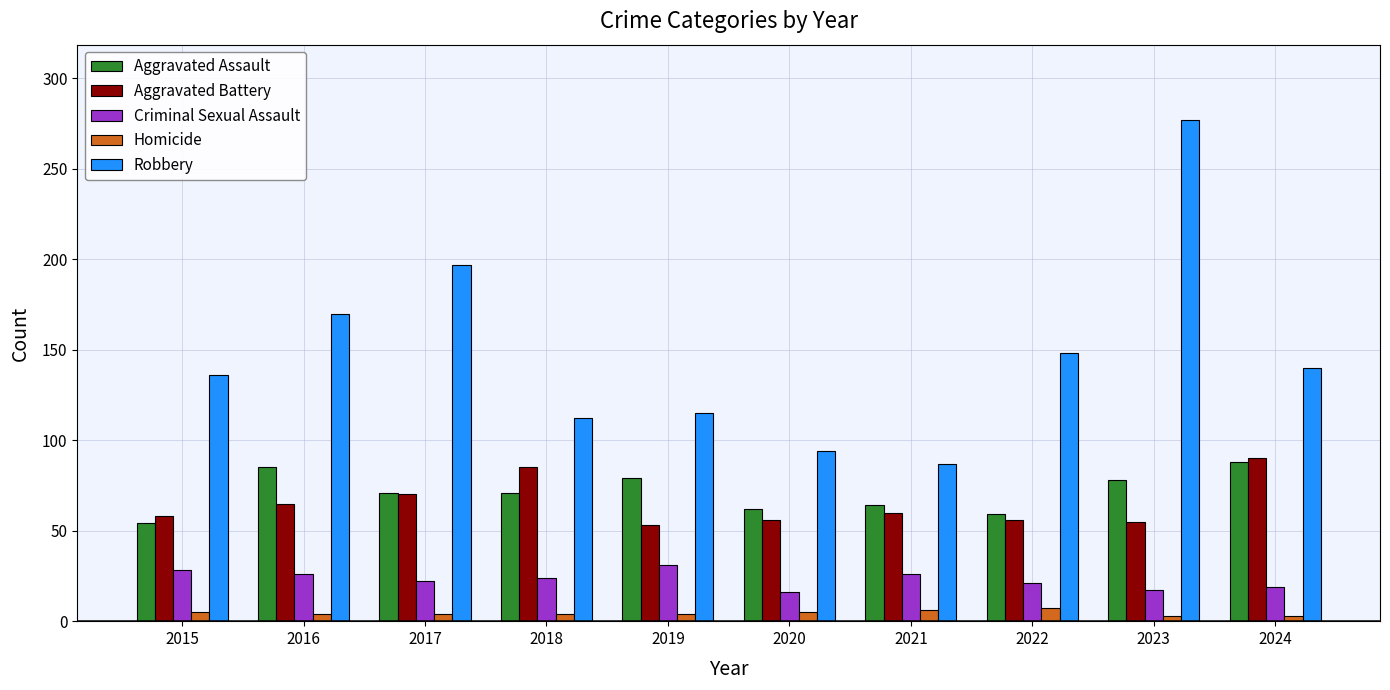

True or false: Aggravated Battery has a value of 36 at 2023.

False